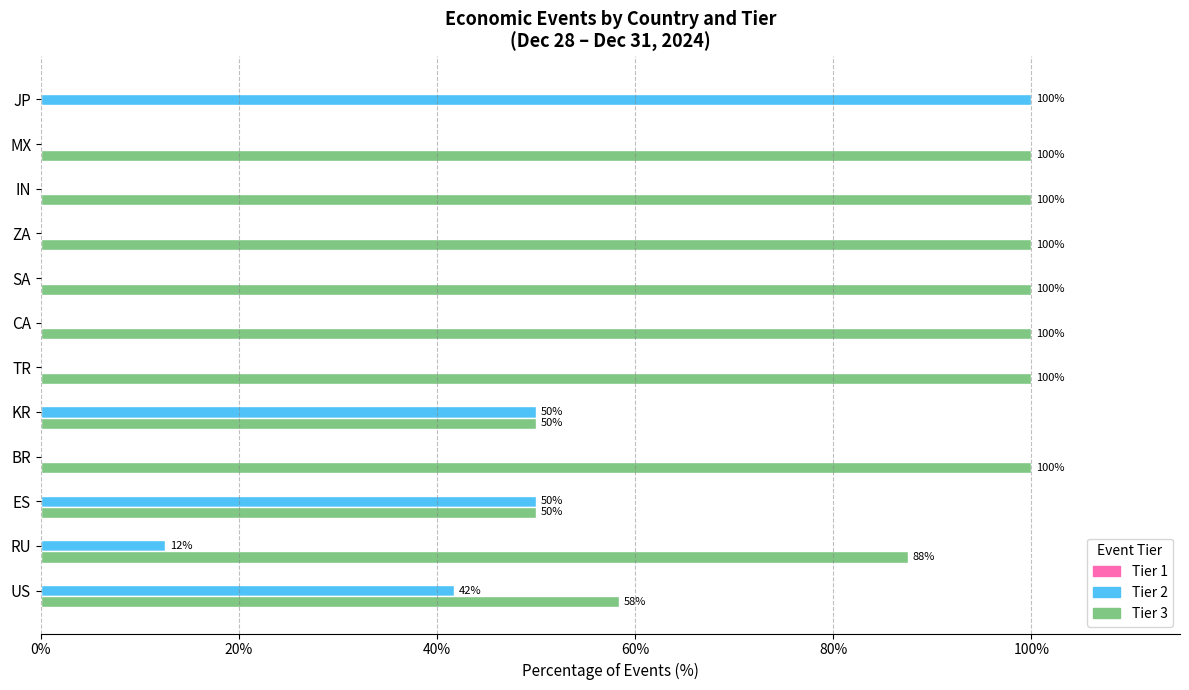

Is it true that Tier 3 equals 26.4 at RU?

False